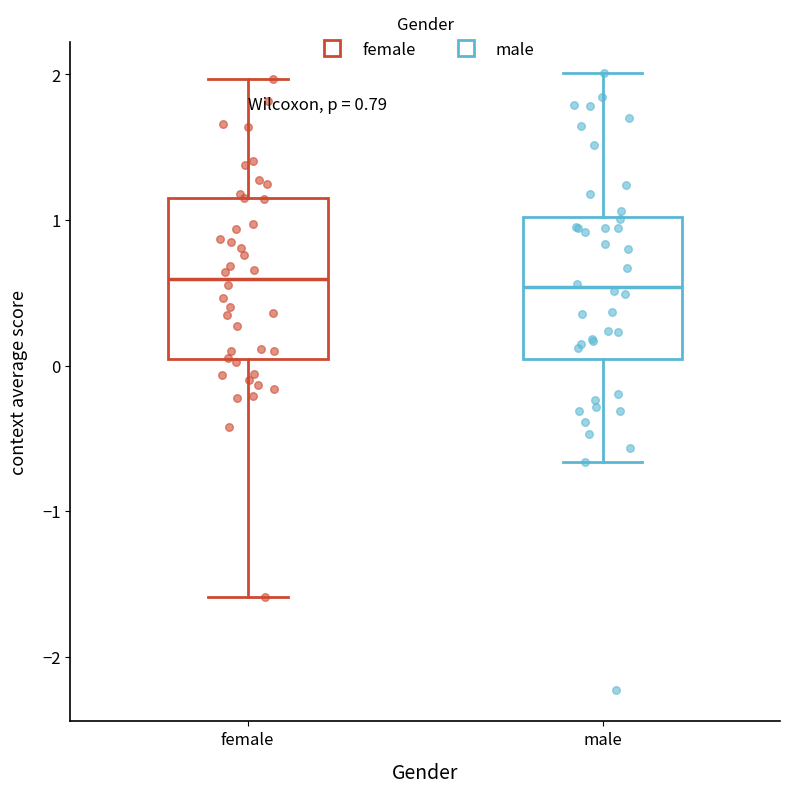

Which box is the tallest, from its lower edge to its upper edge?

female